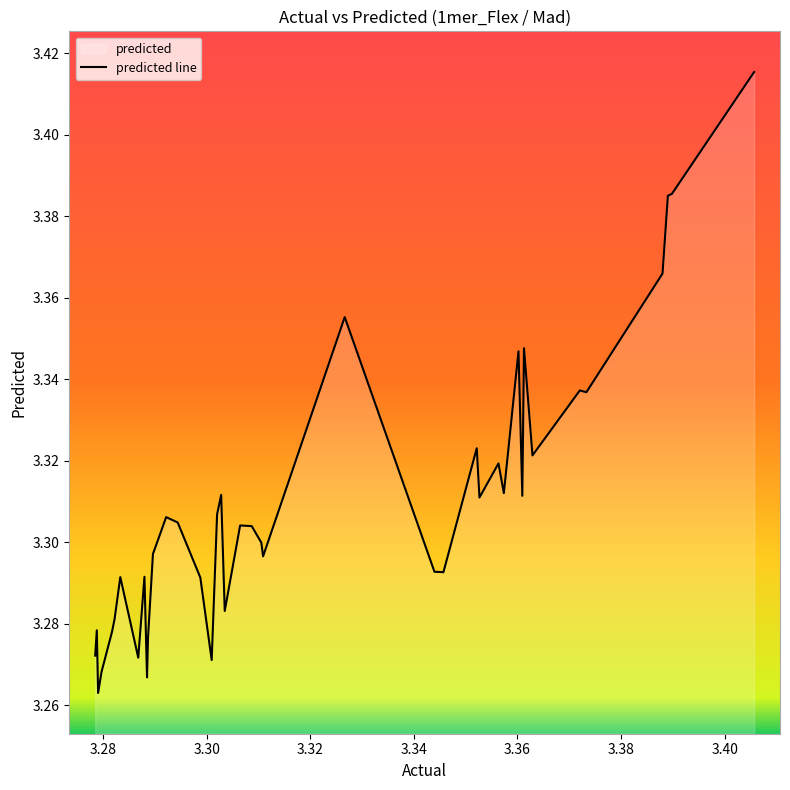

Reading left to right, what are all the values shown in this chart?

3.3	3.3	3.3	3.3	3.3	3.3	3.3	3.3	3.3	3.3	3.3	3.3	3.3	3.3	3.3	3.3	3.3	3.3	3.3	3.3	3.3	3.3	3.3	3.4	3.3	3.3	3.3	3.3	3.3	3.3	3.3	3.3	3.3	3.3	3.3	3.3	3.4	3.4	3.4	3.4